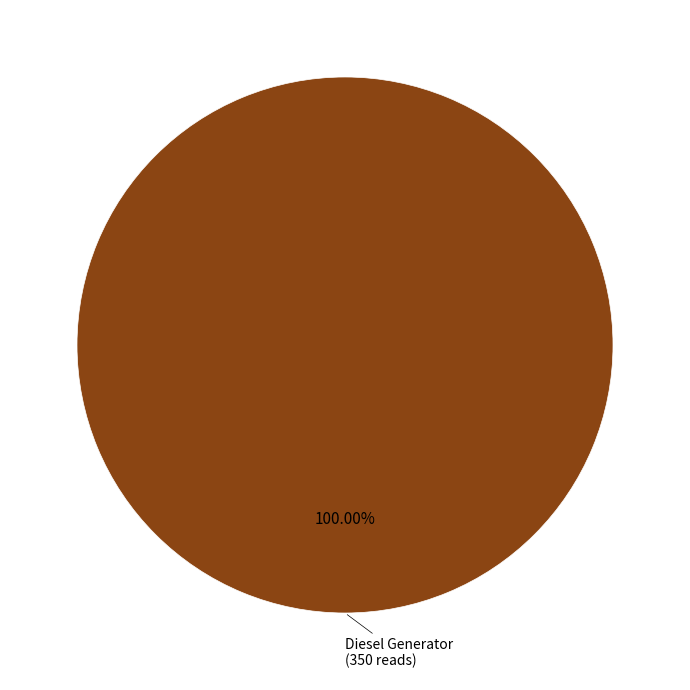

How many segments does this pie chart have?

1